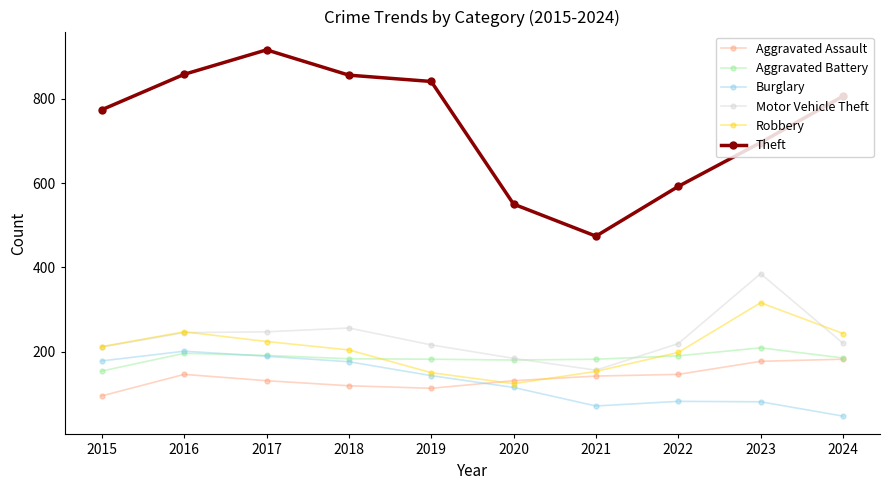

Does the chart display data point markers on the line(s)?

Yes